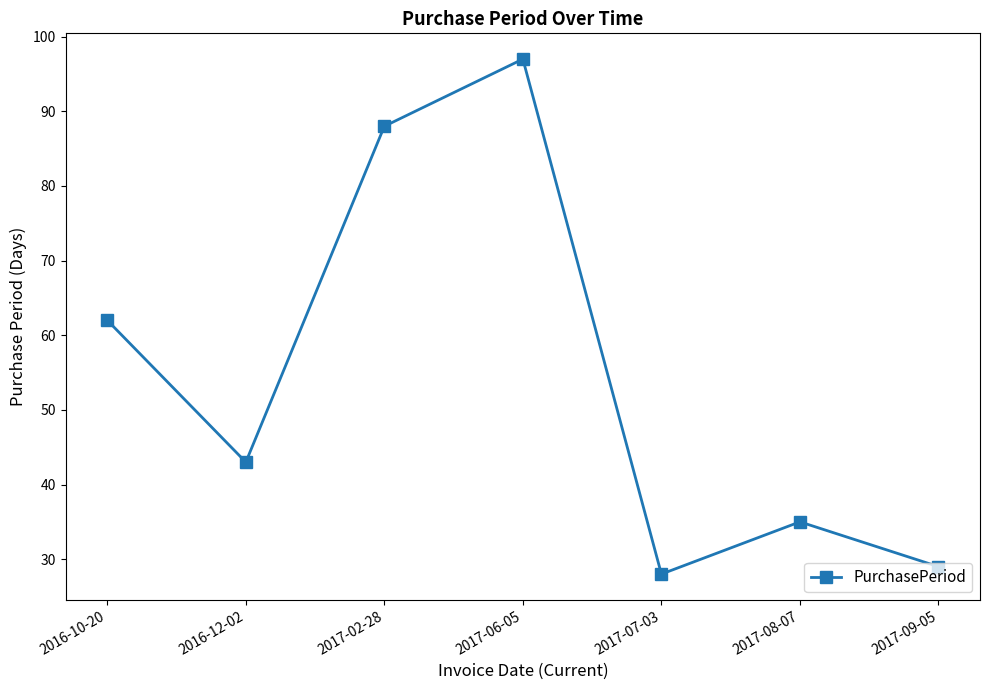

Rank the categories by value from lowest to highest.

2017-07-03, 2017-09-05, 2017-08-07, 2016-12-02, 2016-10-20, 2017-02-28, 2017-06-05